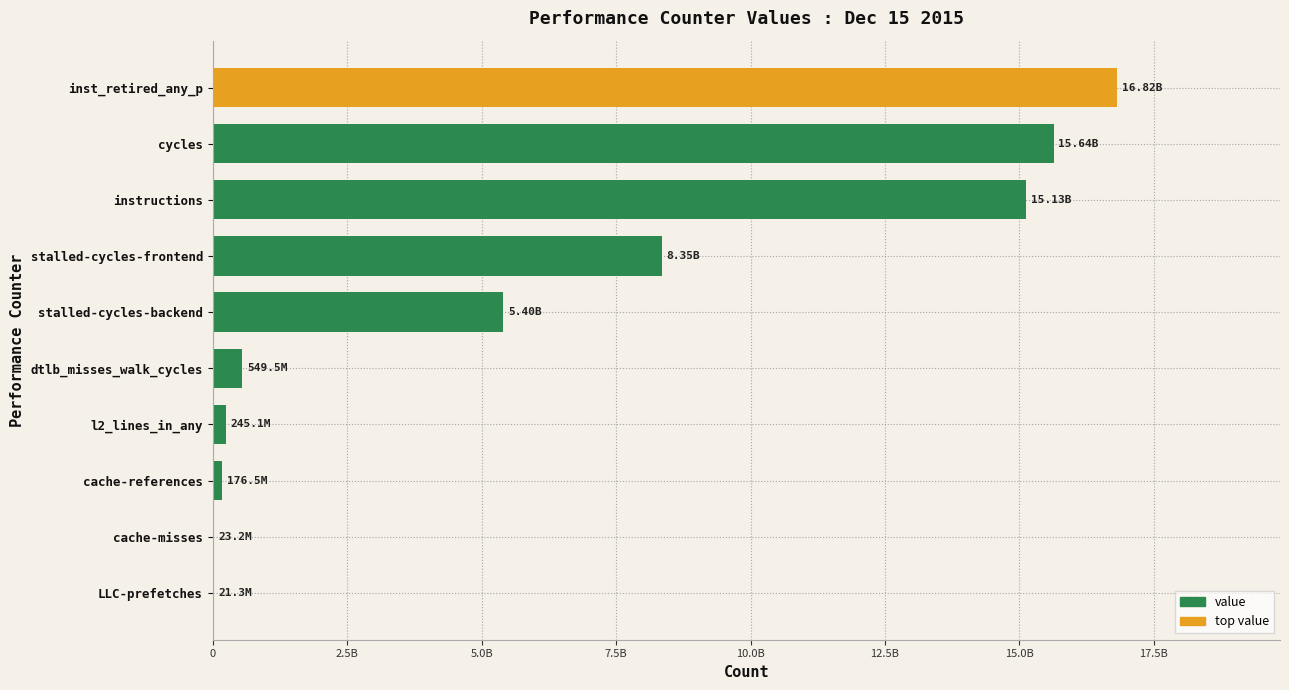

Are the bars horizontal?

Yes